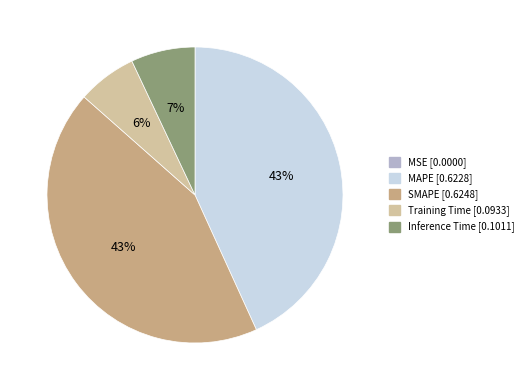

To the nearest percent, what is the average slice percentage?

20%